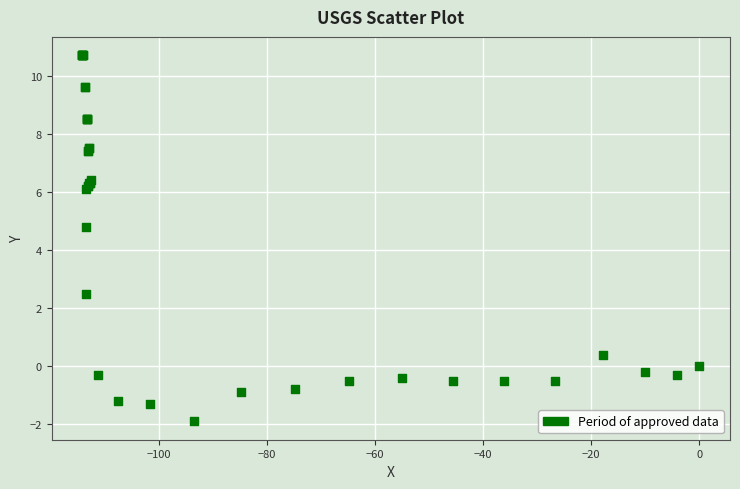

What Y value in the scatter plot is closest to 4?

4.8